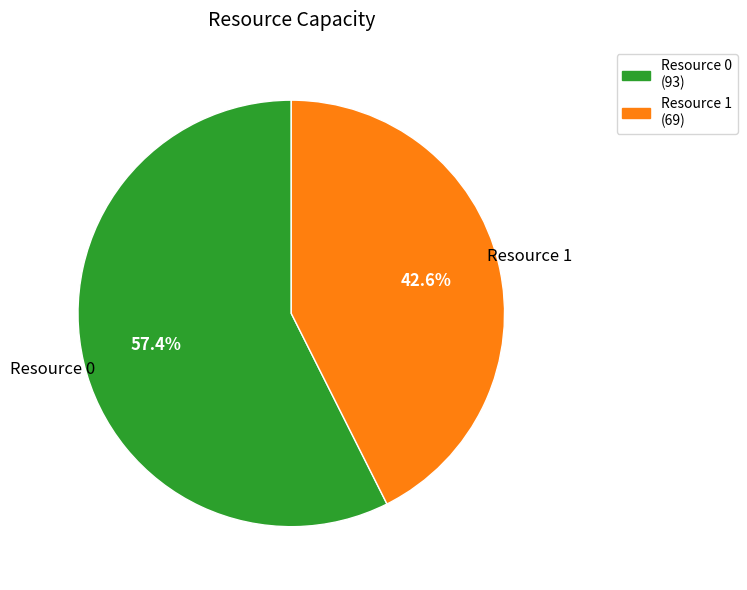

Count the number of slices in the pie.

2